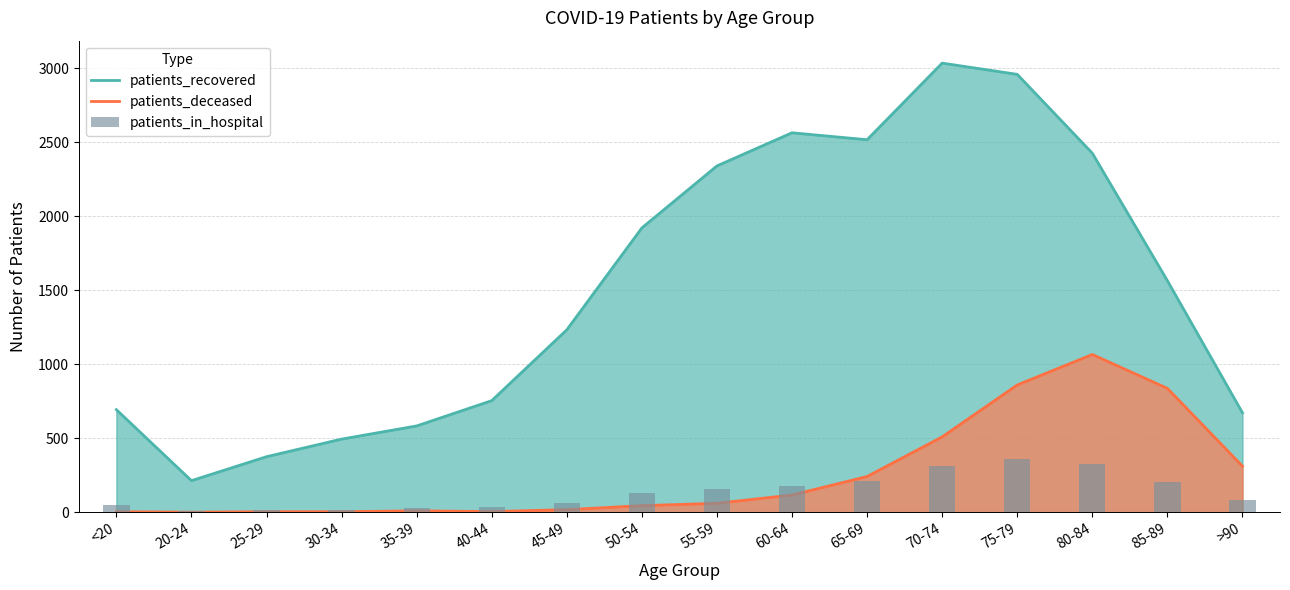

At which category is the sum across all series the highest?

75-79